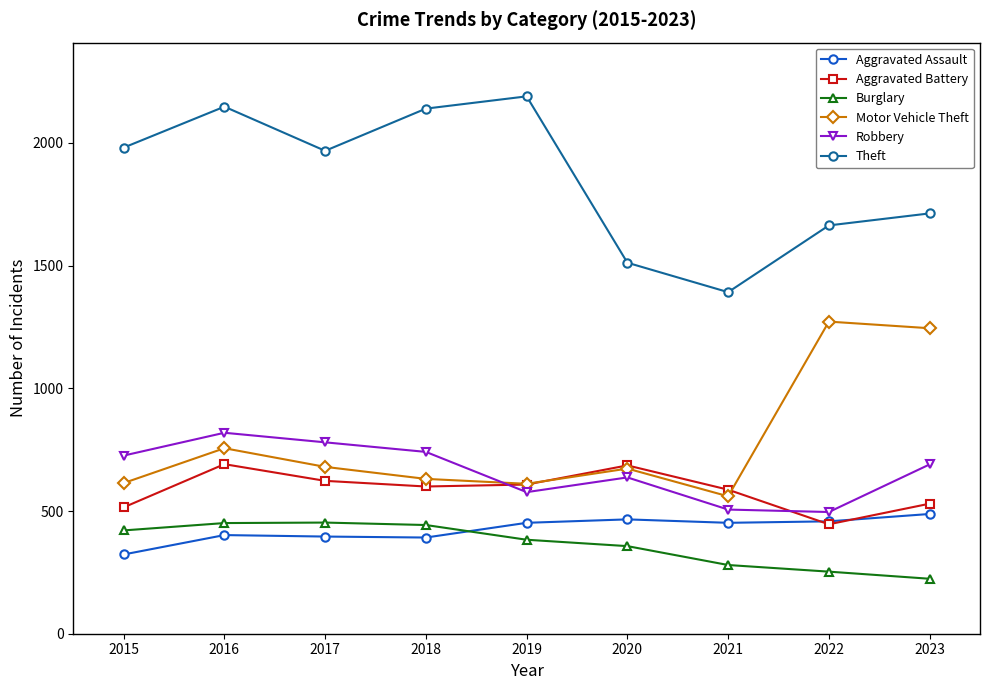

What is the value of the Theft point at the 2nd from the left?

2148